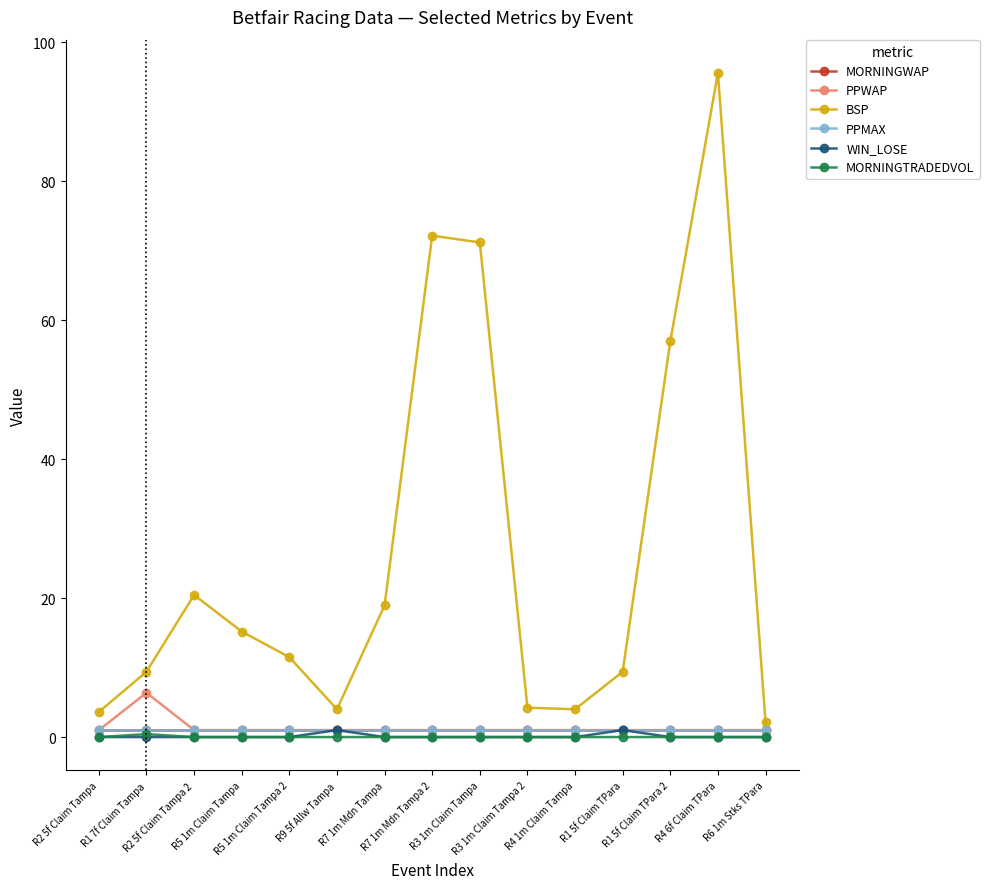

At which label is MORNINGWAP closest to 1?

R2 5f Claim Tampa